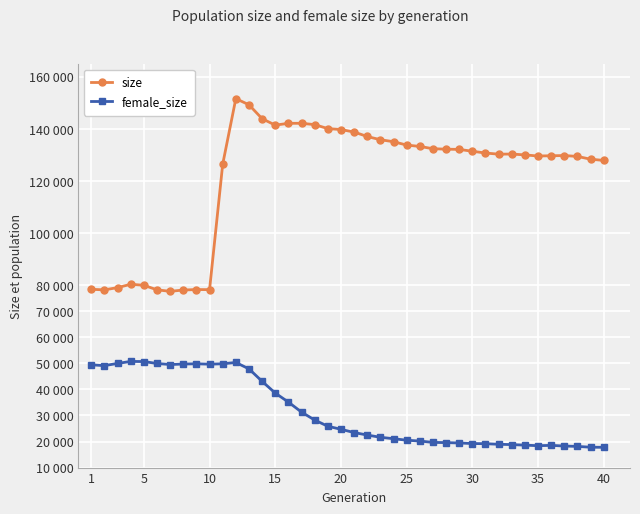

Reading left to right, transcribe all the data shown in this chart.

size: 78431	78220	79087	80366	79979	78234	77654	78159	78337	78304	126438	151626	149264	143927	141455	142152	142164	141651	140125	139763	138811	137094	135852	135091	133802	133279	132408	132227	132140	131432	130747	130312	130355	130033	129602	129699	129778	129445	128374	127914
female_size: 49440	49140	49982	50751	50698	49961	49557	49743	49841	49692	49843	50349	47889	43106	38604	35142	31295	28251	25867	24699	23448	22489	21631	21082	20511	20186	19669	19586	19443	19231	19167	18946	18824	18611	18405	18529	18272	18127	17817	17787